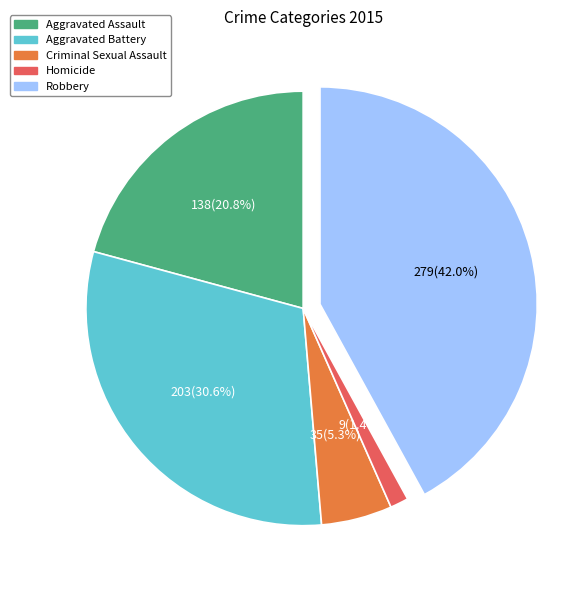

To the nearest percent, what is the difference between the largest and smallest slice percentages?

41%